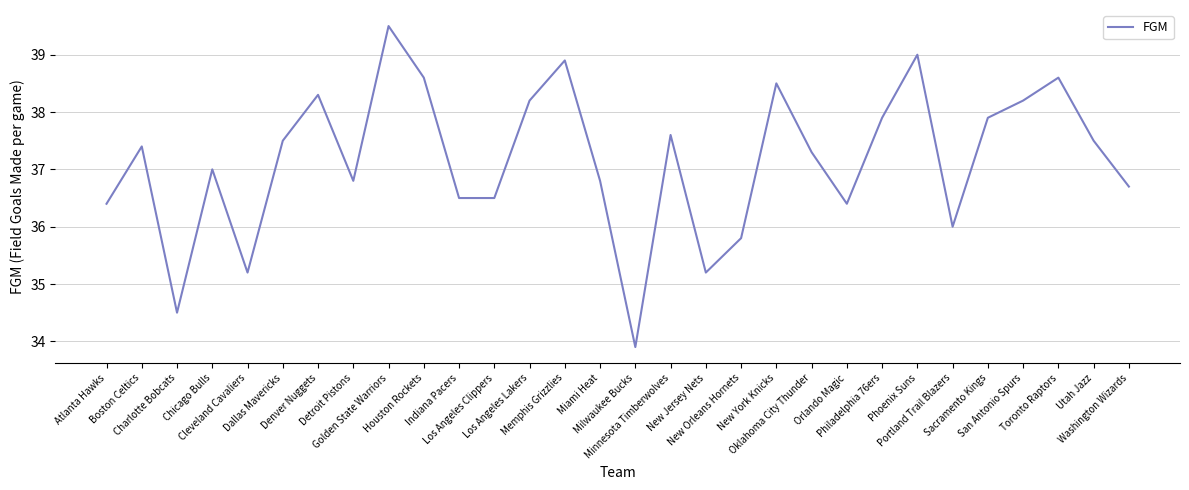

Reading left to right, what are all the values shown in this chart?

36.4	37.4	34.5	37.0	35.2	37.5	38.3	36.8	39.5	38.6	36.5	36.5	38.2	38.9	36.8	33.9	37.6	35.2	35.8	38.5	37.3	36.4	37.9	39.0	36.0	37.9	38.2	38.6	37.5	36.7